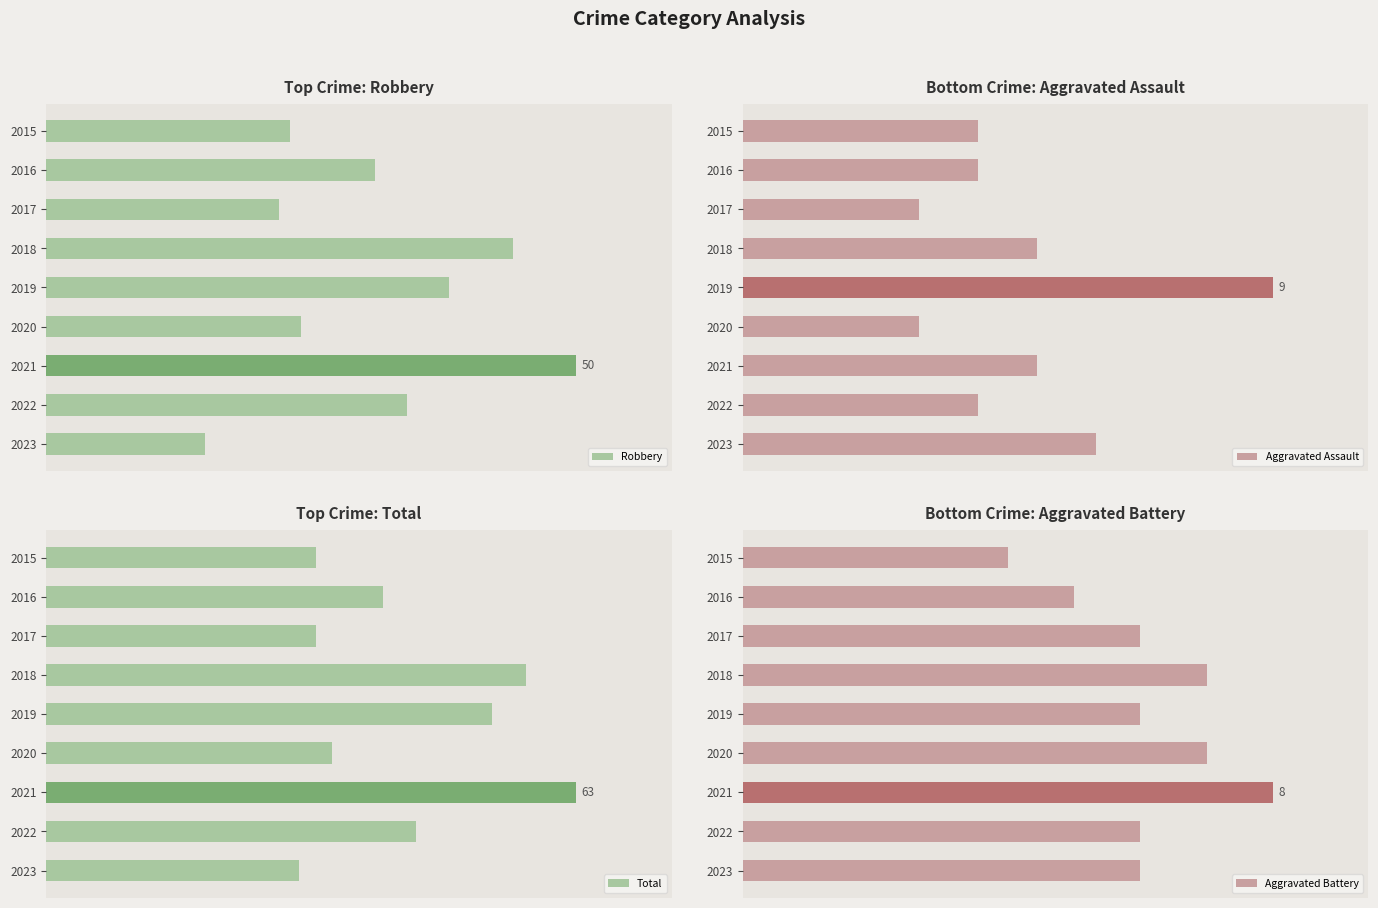

Between 2017 and 2019, which is larger?

2019